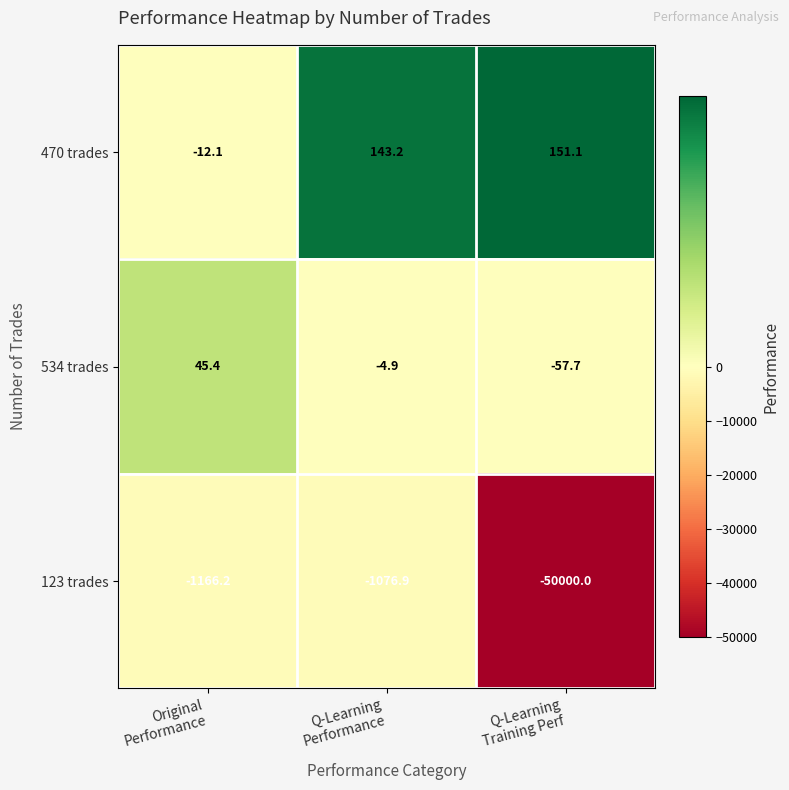

What is the minimum value for 470 trades?

-12.1